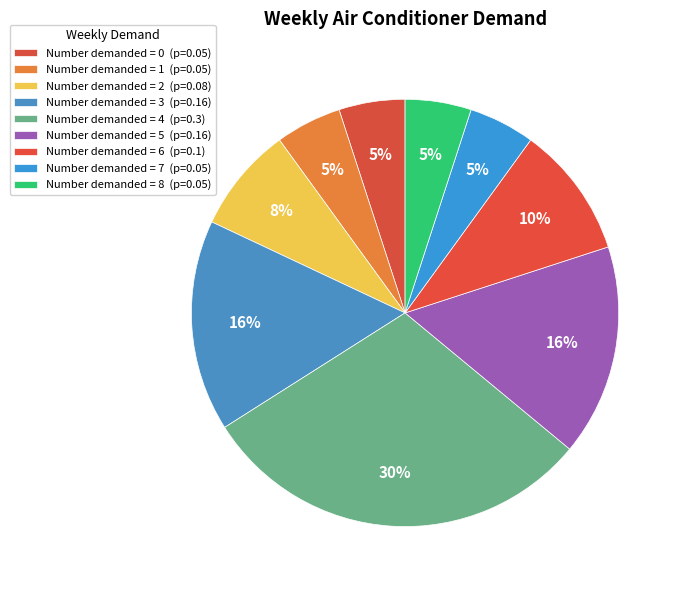

How many slices are in this pie chart?

9